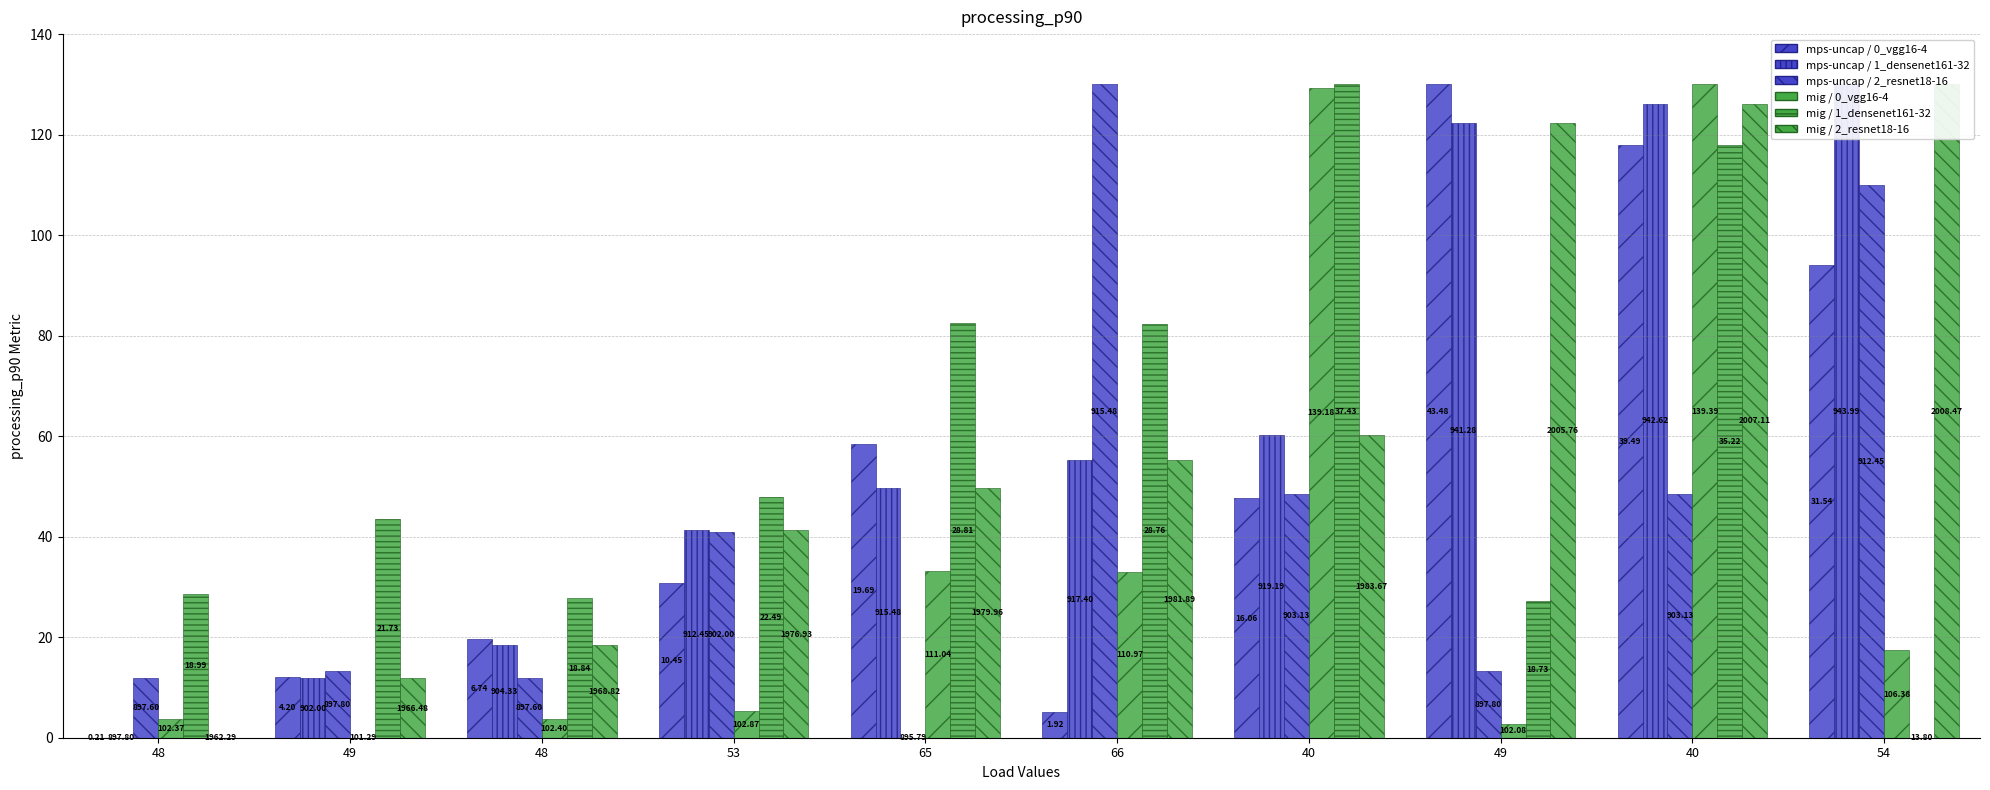

Reading left to right, list all the values displayed in this chart.

node1_length: 48=0.0	49=12.0	48=19.6	53=30.8	65=58.5	66=5.2	40=47.6	49=130.0	40=118.0	54=94.1
node1_endNodeL: 48=0.0	49=11.8	48=18.4	53=41.2	65=49.8	66=55.2	40=60.2	49=122.4	40=126.2	54=130.0
node1_startNodeL: 48=11.9	49=13.3	48=11.9	53=41.0	65=0.0	66=130.0	40=48.5	49=13.3	40=48.5	54=110.0
node1_endLon: 48=3.7	49=0.0	48=3.8	53=5.4	65=33.3	66=33.0	40=129.3	49=2.7	40=130.0	54=17.4
node1_endLat: 48=28.6	49=43.6	48=27.7	53=47.8	65=82.6	66=82.3	40=130.0	49=27.1	40=117.8	54=0.0
node1_endYear: 48=0.0	49=11.8	48=18.4	53=41.2	65=49.8	66=55.2	40=60.2	49=122.4	40=126.2	54=130.0